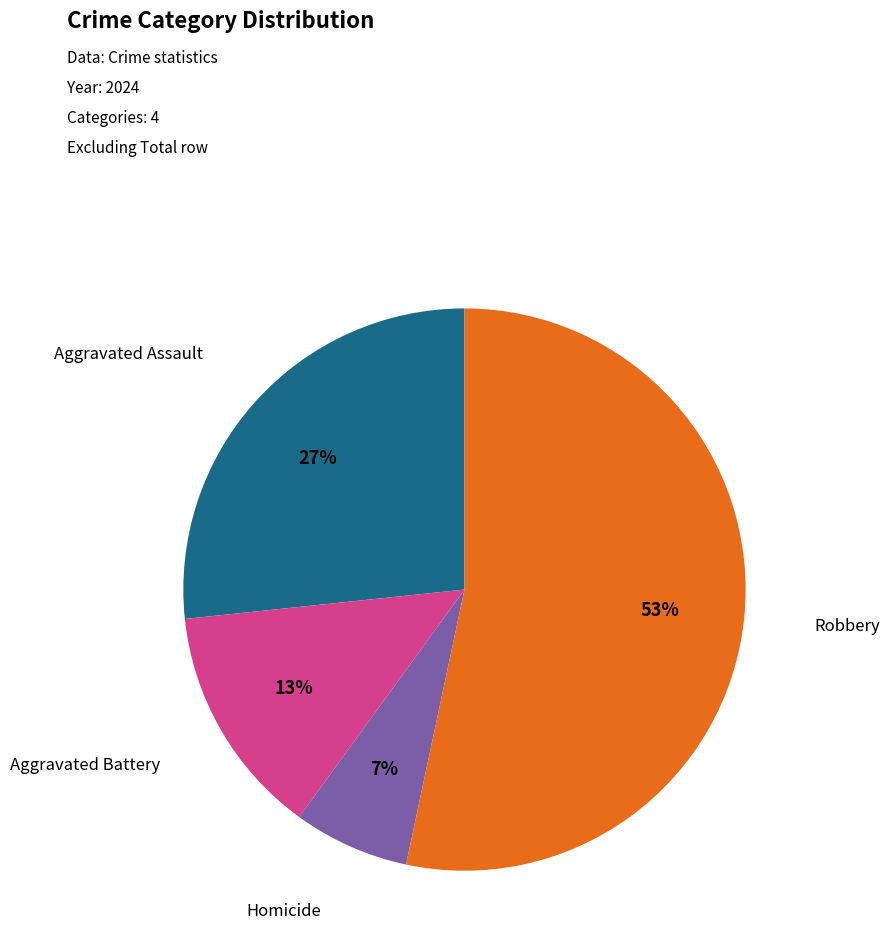

To the nearest percent, what is the average slice percentage?

25%